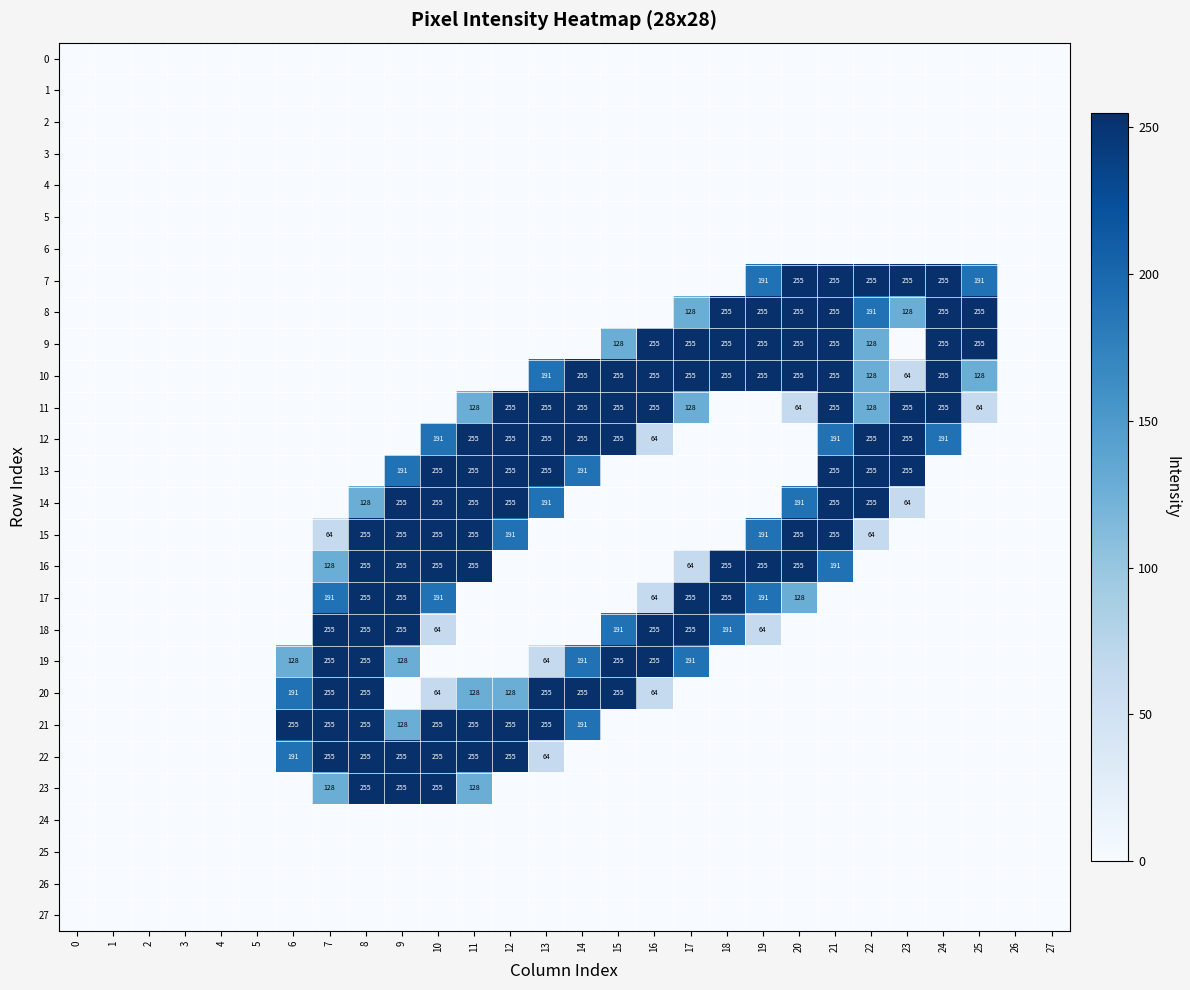

Is it true that 21 equals 255 at 13?

True